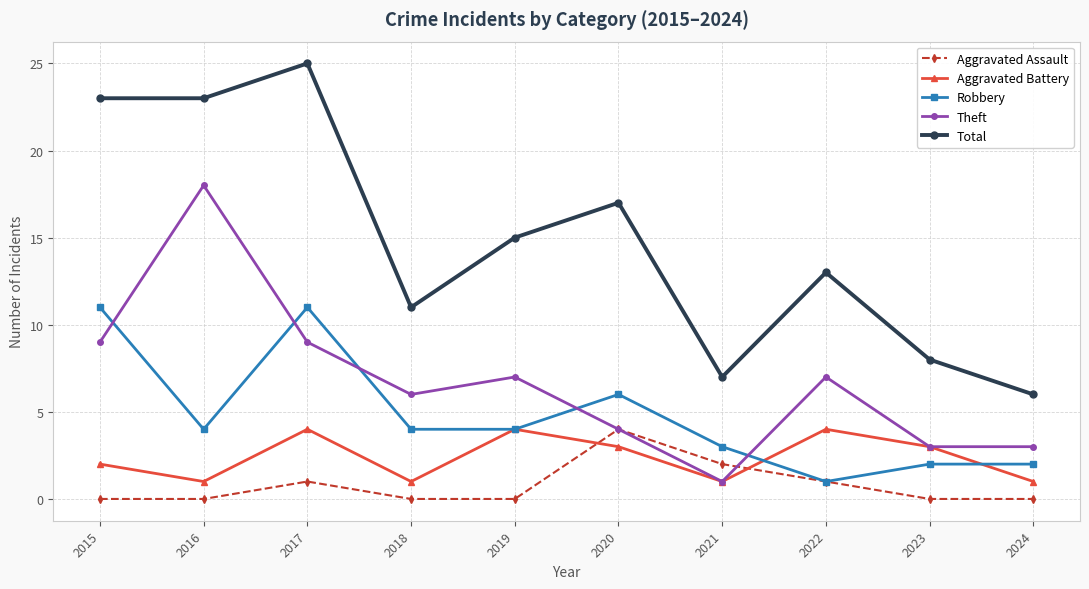

Where is the first local maximum for Total?

2017